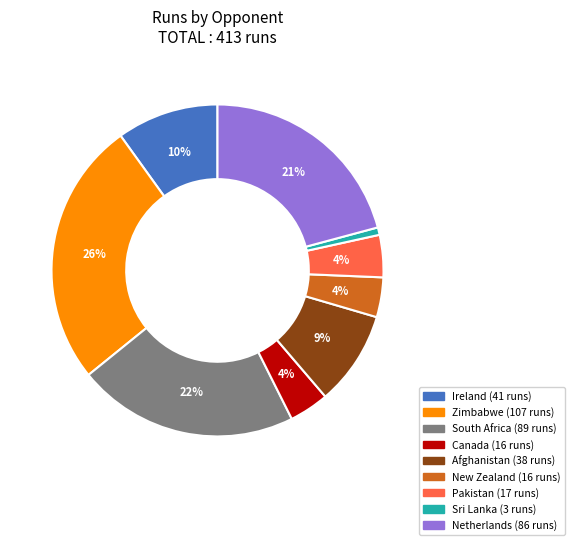

Does any single category account for the majority?

No